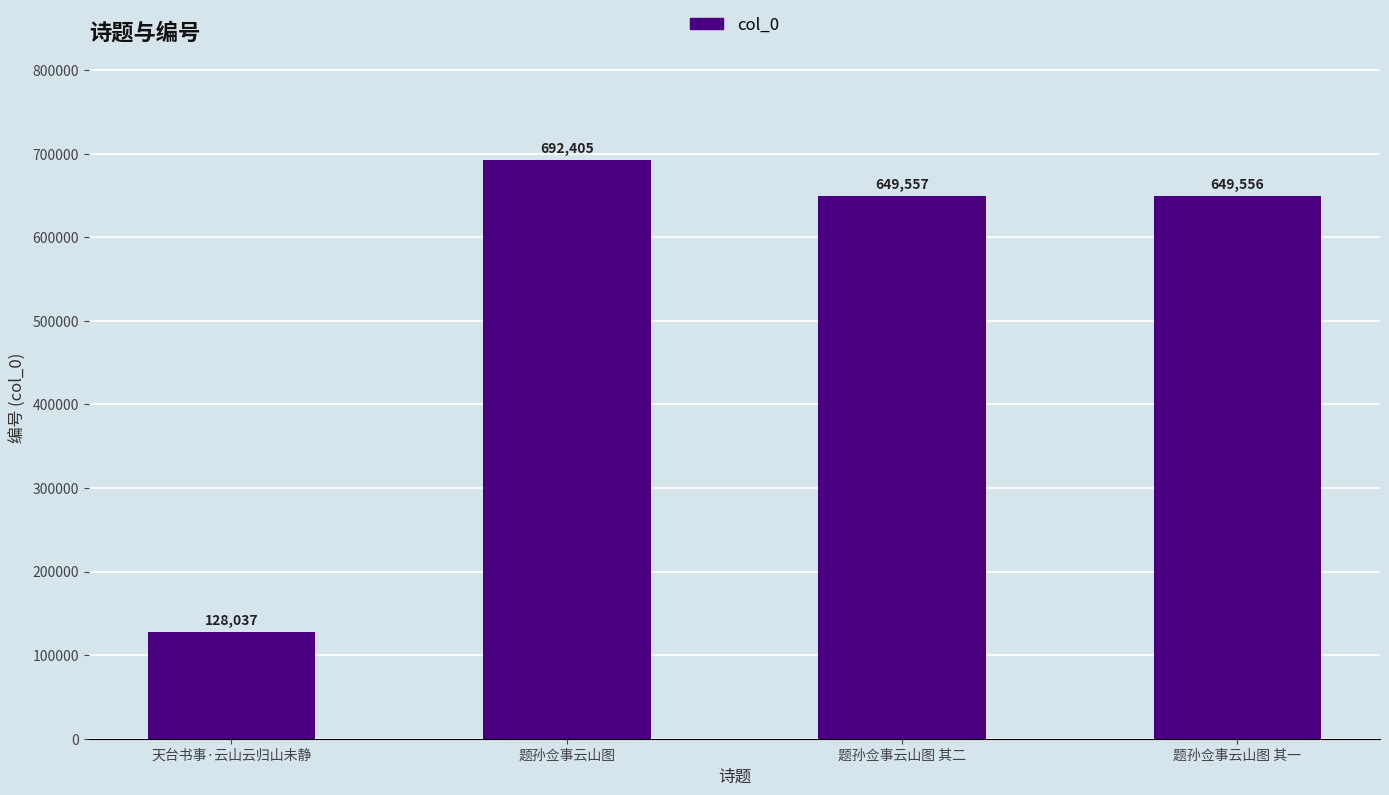

Are the bars grouped side by side (vs. stacked)?

No